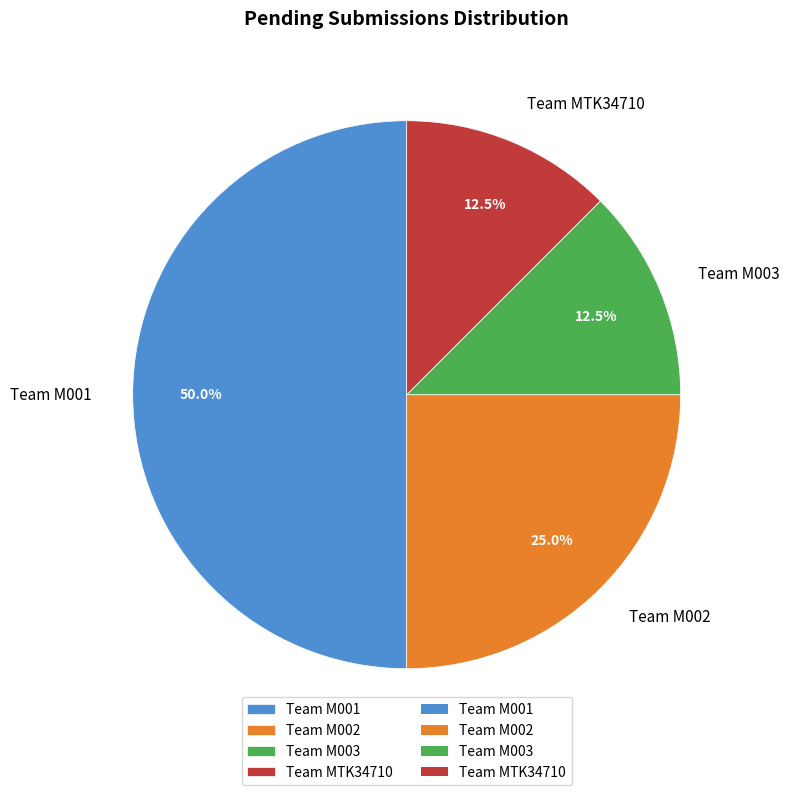

To the nearest percent, what is the average slice percentage?

25%